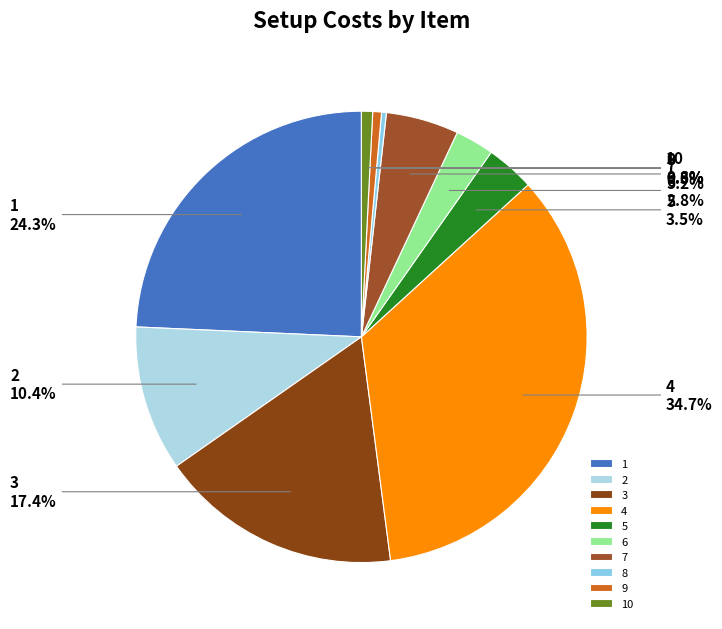

How many segments does this pie chart have?

10